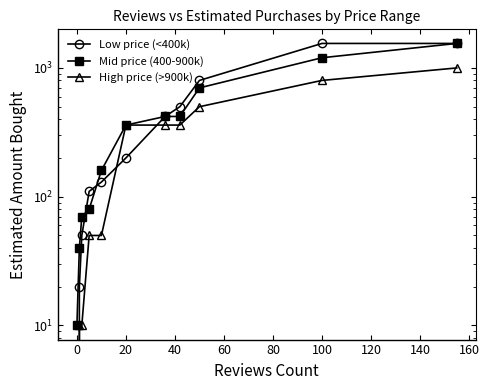

What are all the series names shown in the legend?

Low price (<400k), Mid price (400-900k), High price (>900k)